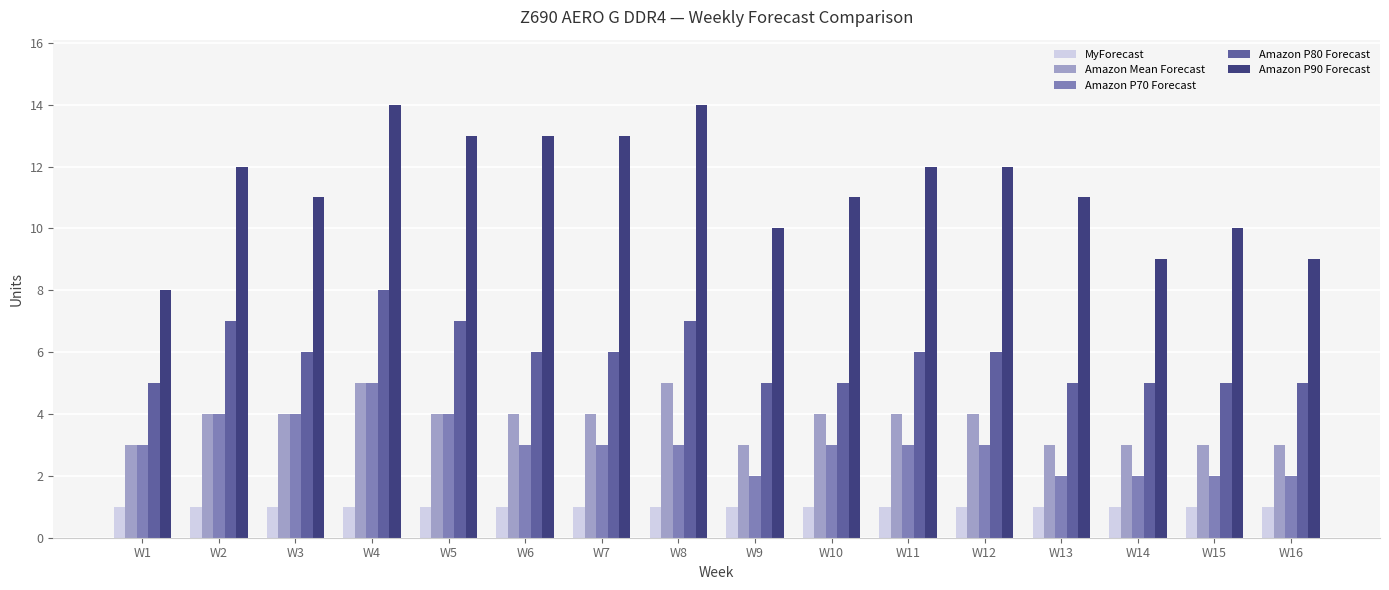

What is the maximum value shown in the chart?

14